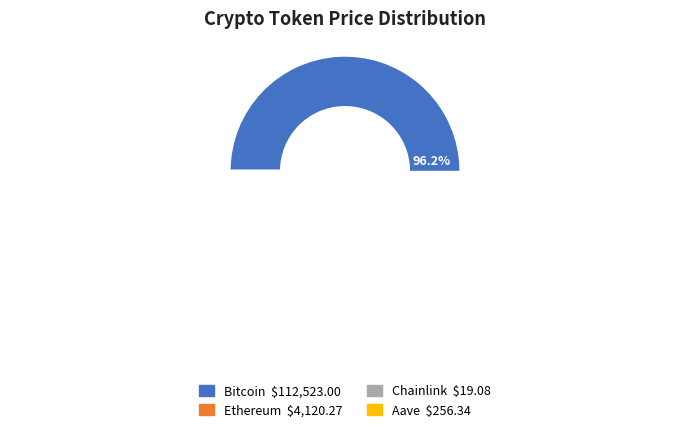

Does Bitcoin account for over 50% of the chart?

Yes